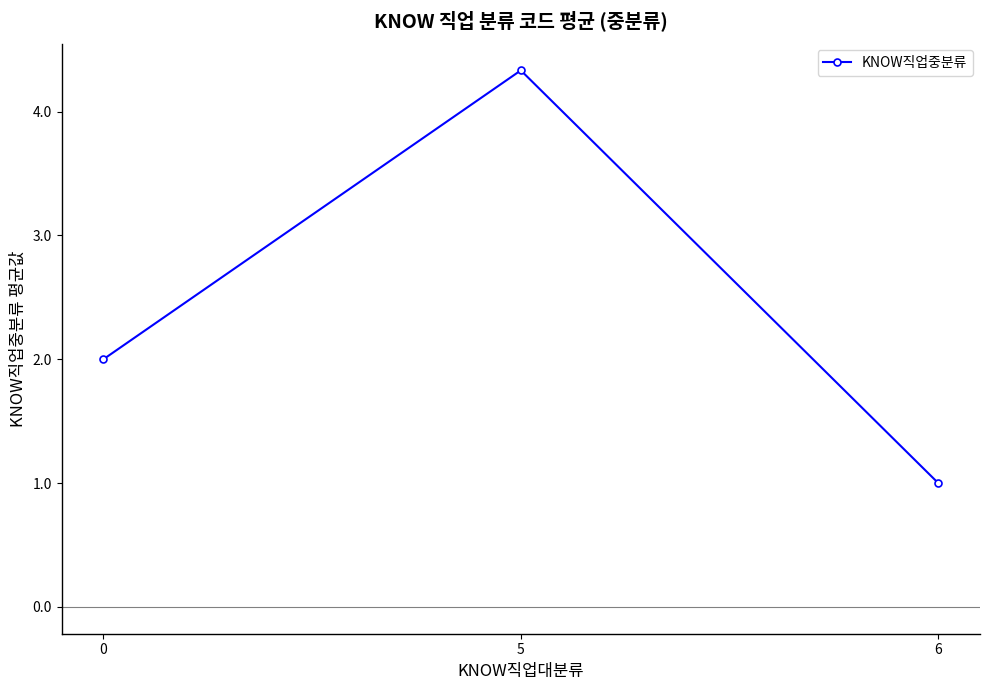

What value does the data have at 0?

2.0